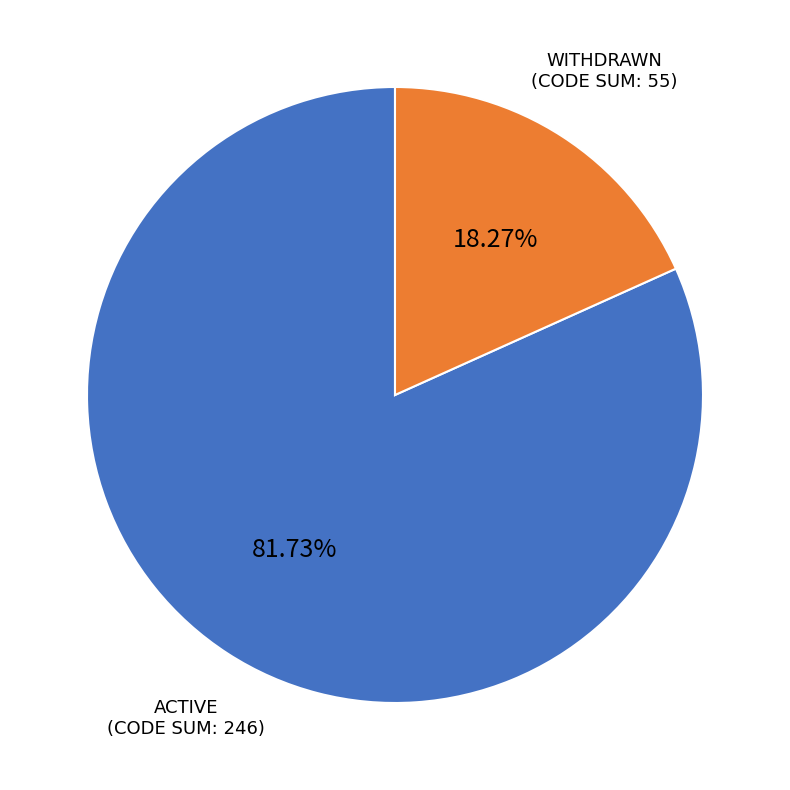

Does any single category account for the majority?

Yes